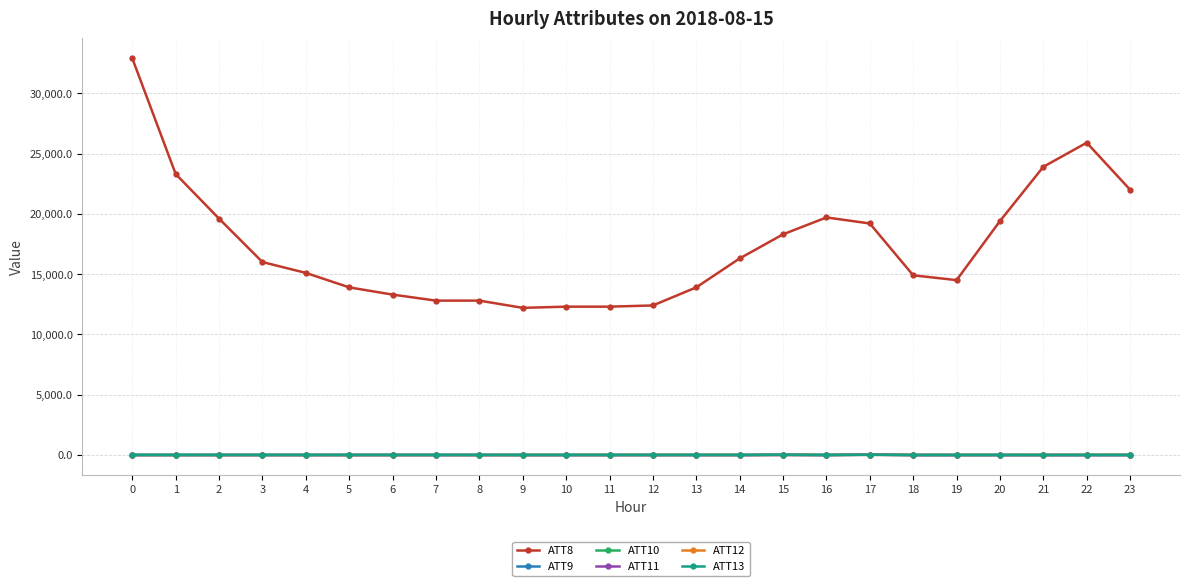

True or false: ATT8 and ATT9 cross at least once.

False